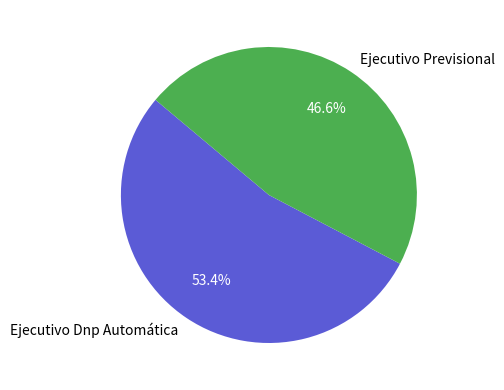

Does Ejecutivo Previsional represent more than half of the total?

No